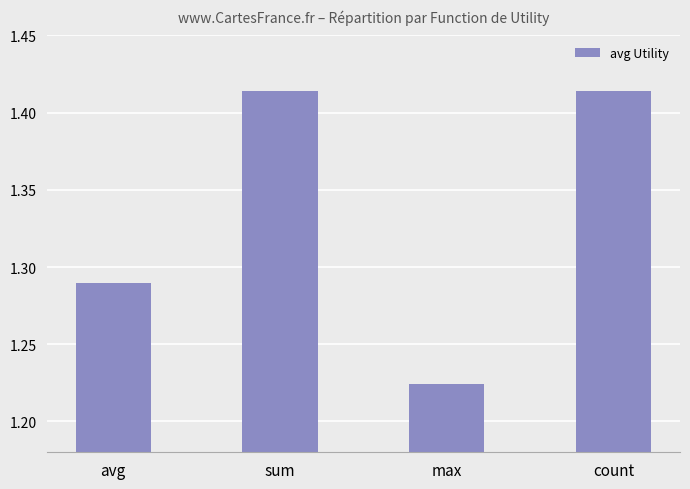

What is the change in value from max to count?

+0.2